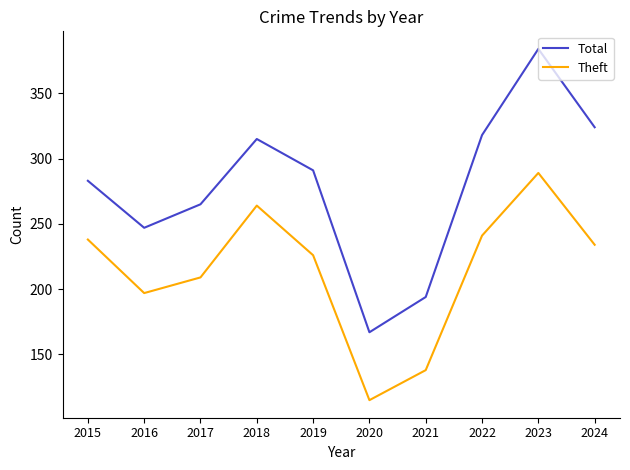

Reading left to right, transcribe all the data shown in this chart.

Total: 2015=283	2016=247	2017=265	2018=315	2019=291	2020=167	2021=194	2022=318	2023=384	2024=324
Theft: 2015=238	2016=197	2017=209	2018=264	2019=226	2020=115	2021=138	2022=241	2023=289	2024=234